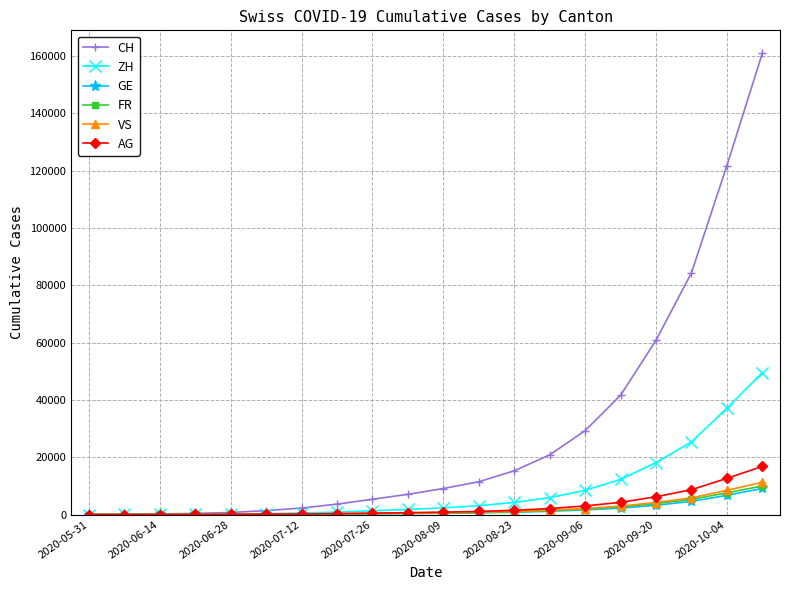

What is the maximum value shown in the chart?

160868